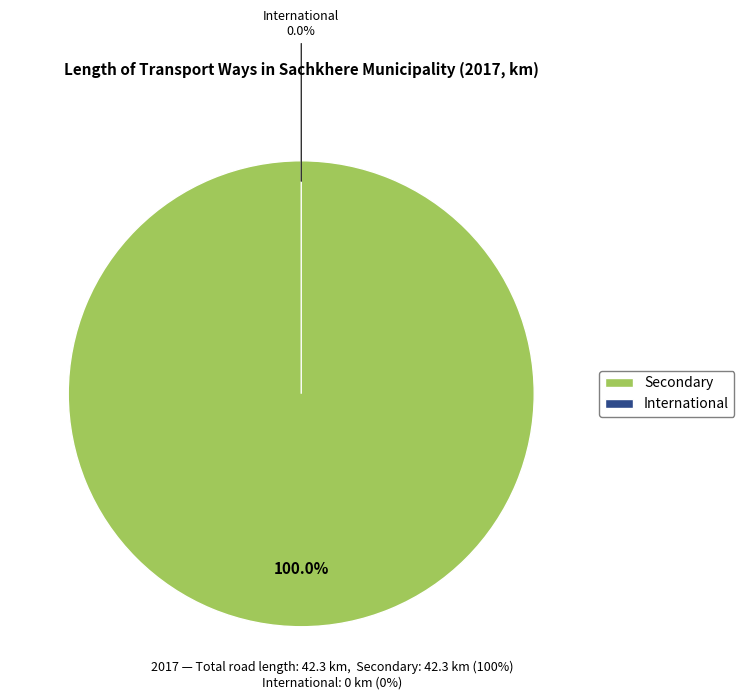

Which has a higher value, International or Secondary?

Secondary